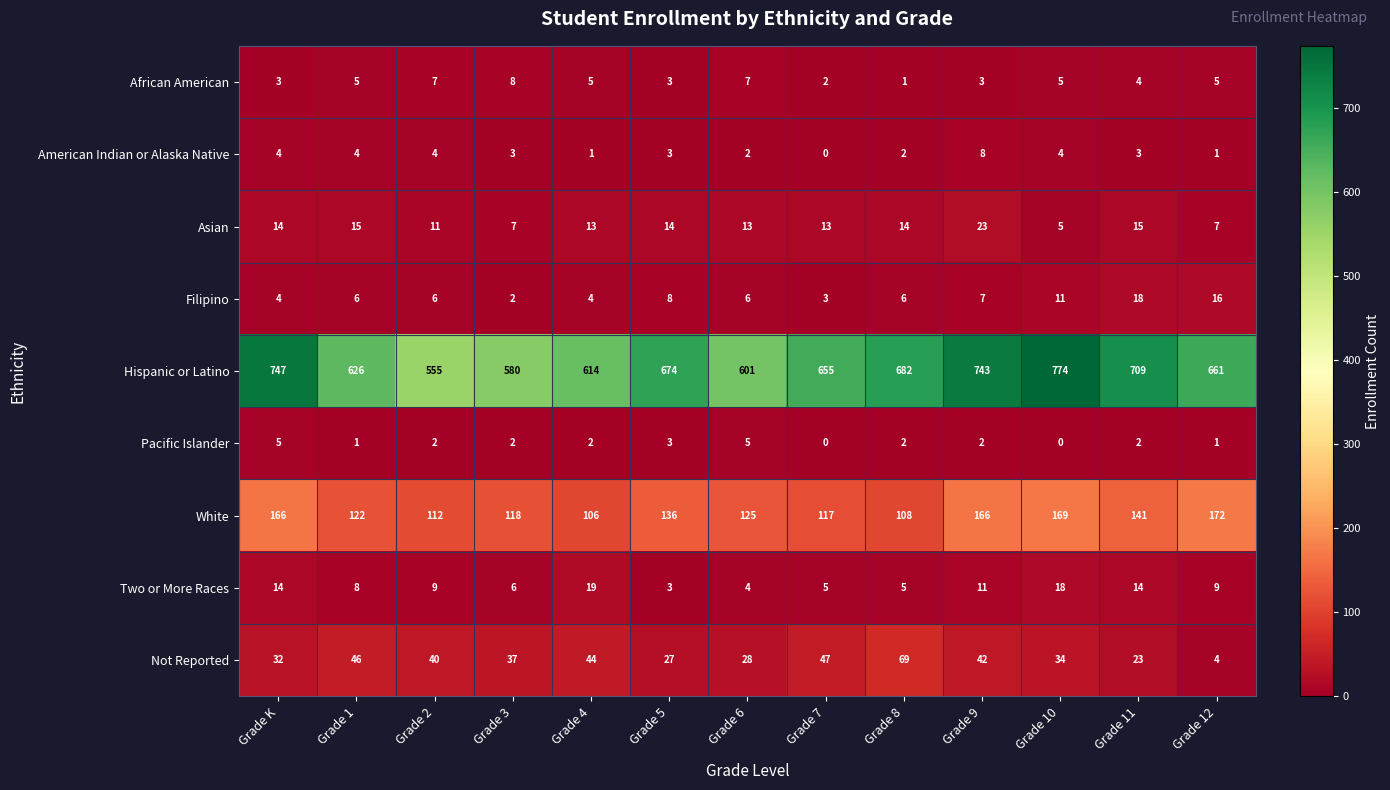

What is the difference between the highest and lowest values at Grade 4?

613